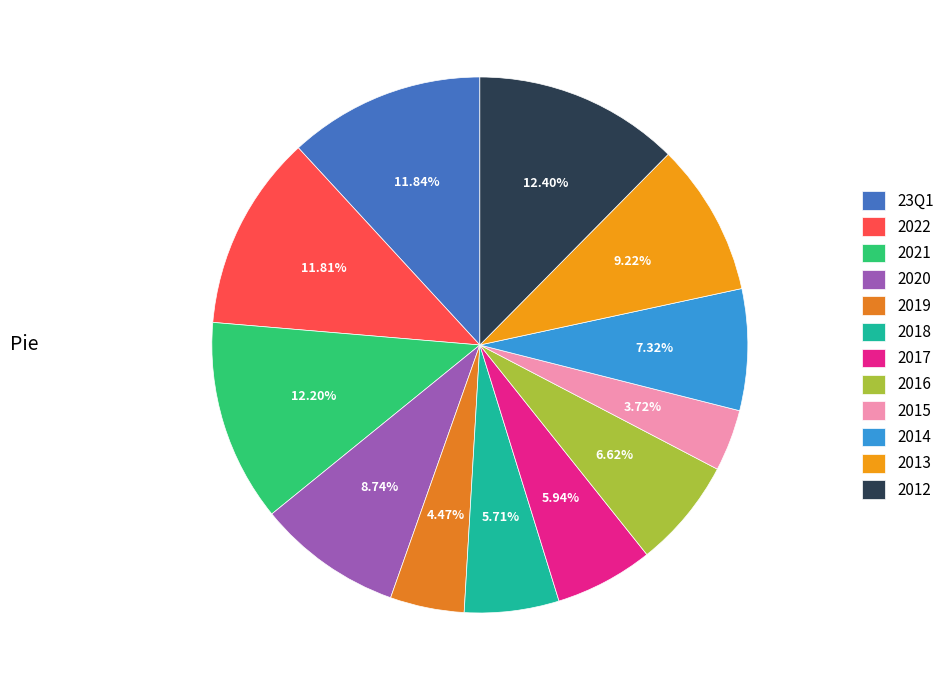

Do 2019 and 2022 together represent more than half of the pie?

No